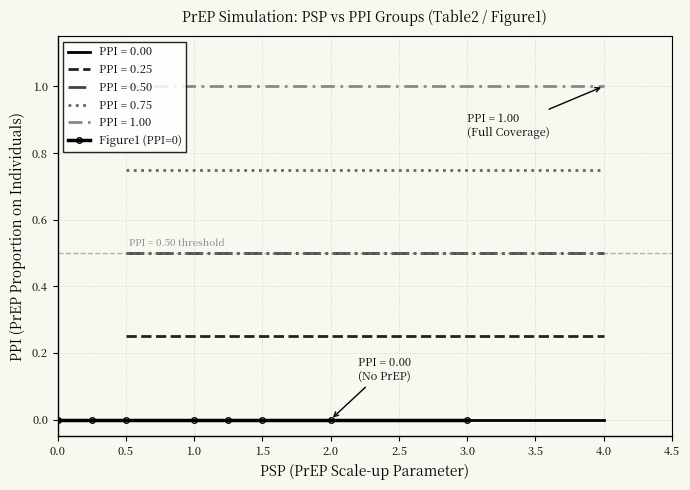

What is the value of the PPI=0.5 point at the 1st from the left?

0.5